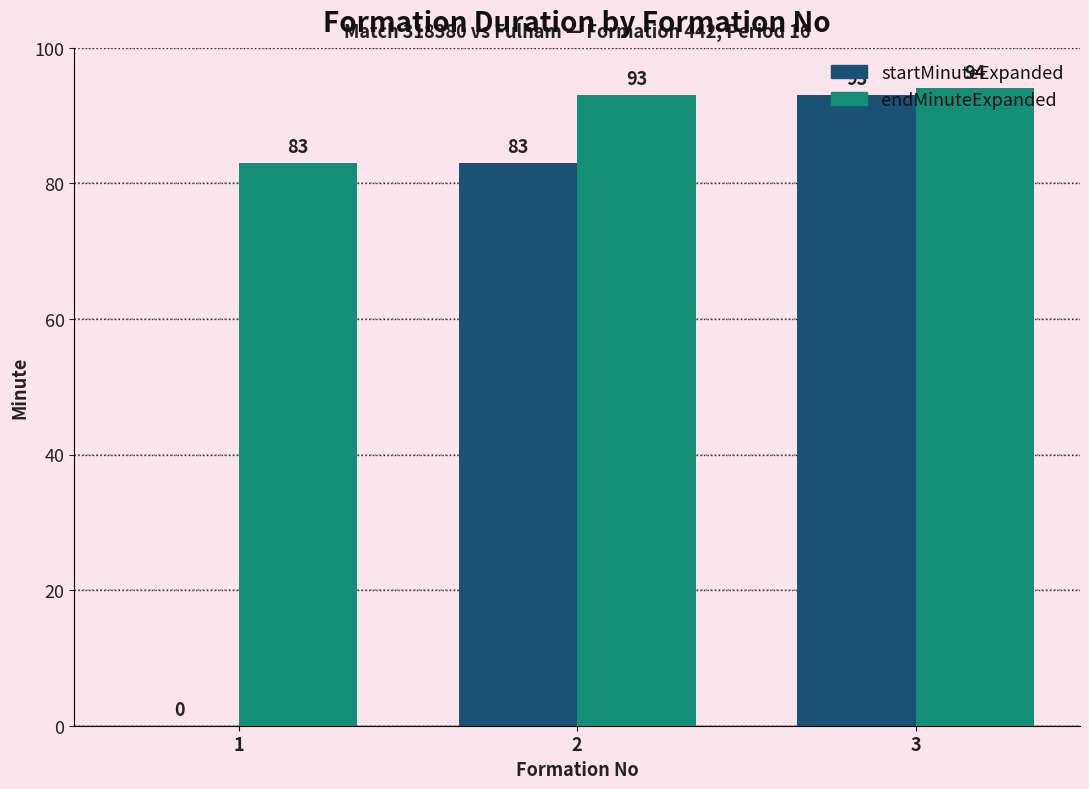

True or false: startMinuteExpanded has a value of 93 at 3.

True